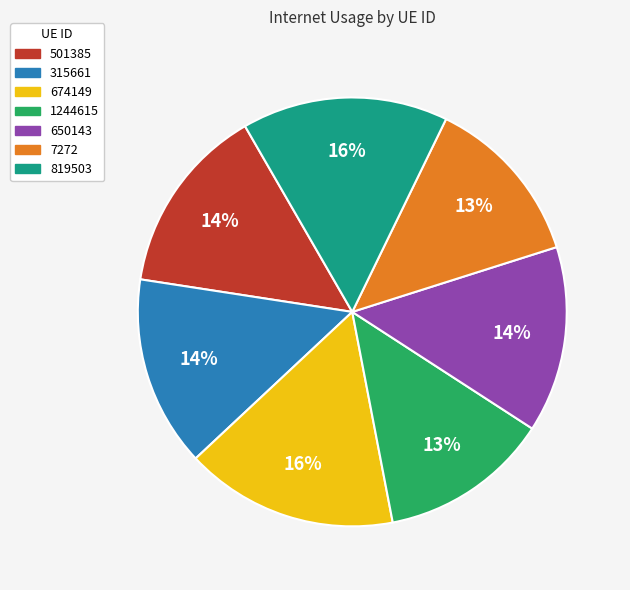

To the nearest percent, what is the difference between the 674149 and 650143 slice percentages?

2%